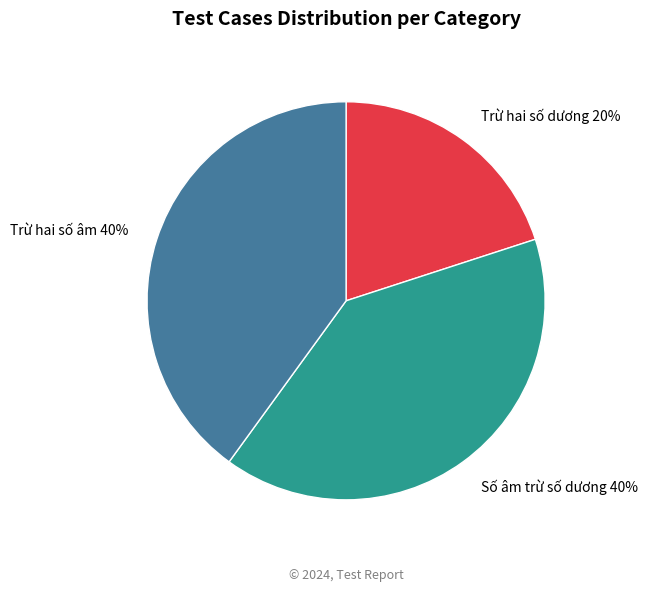

Which slice is the smallest?

Trừ hai số dương